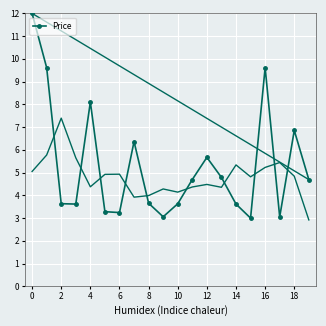

Reading left to right, what are all the values shown in this chart?

12.0	9.6	3.6	3.6	8.1	3.3	3.2	6.4	3.7	3.1	3.6	4.7	5.7	4.8	3.6	3.0	9.6	3.1	6.9	4.7